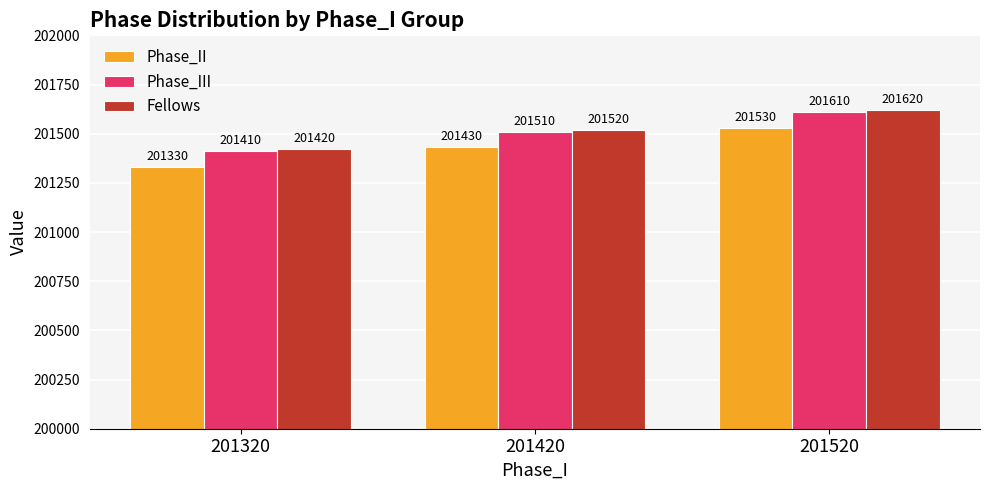

Which label corresponds to the largest value in the chart?

201520